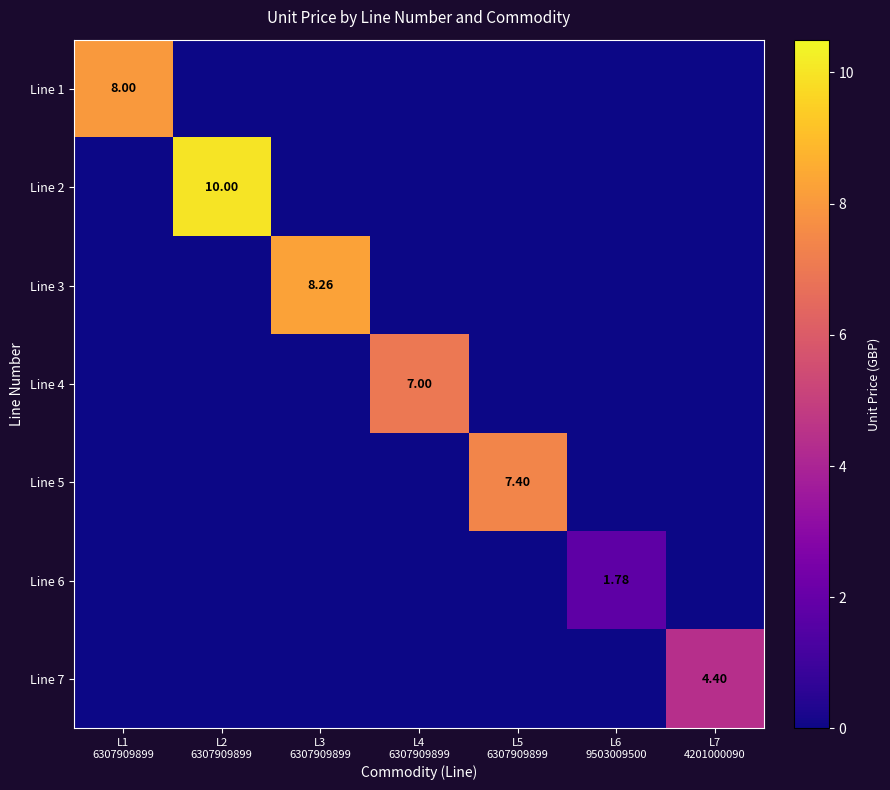

Rank the categories by Line 4 value from lowest to highest.

L1 6307909899, L2 6307909899, L3 6307909899, L5 6307909899, L6 9503009500, L7 4201000090, L4 6307909899